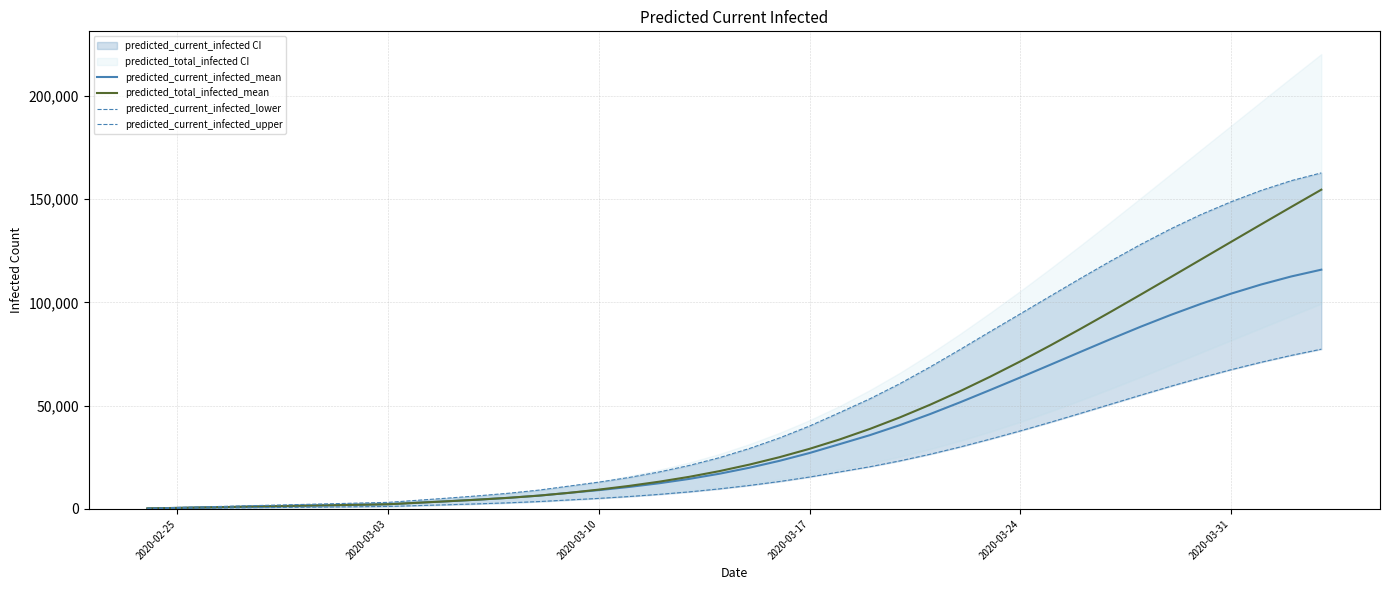

What is the highest value of the predicted_current_infected_mean series?

115855